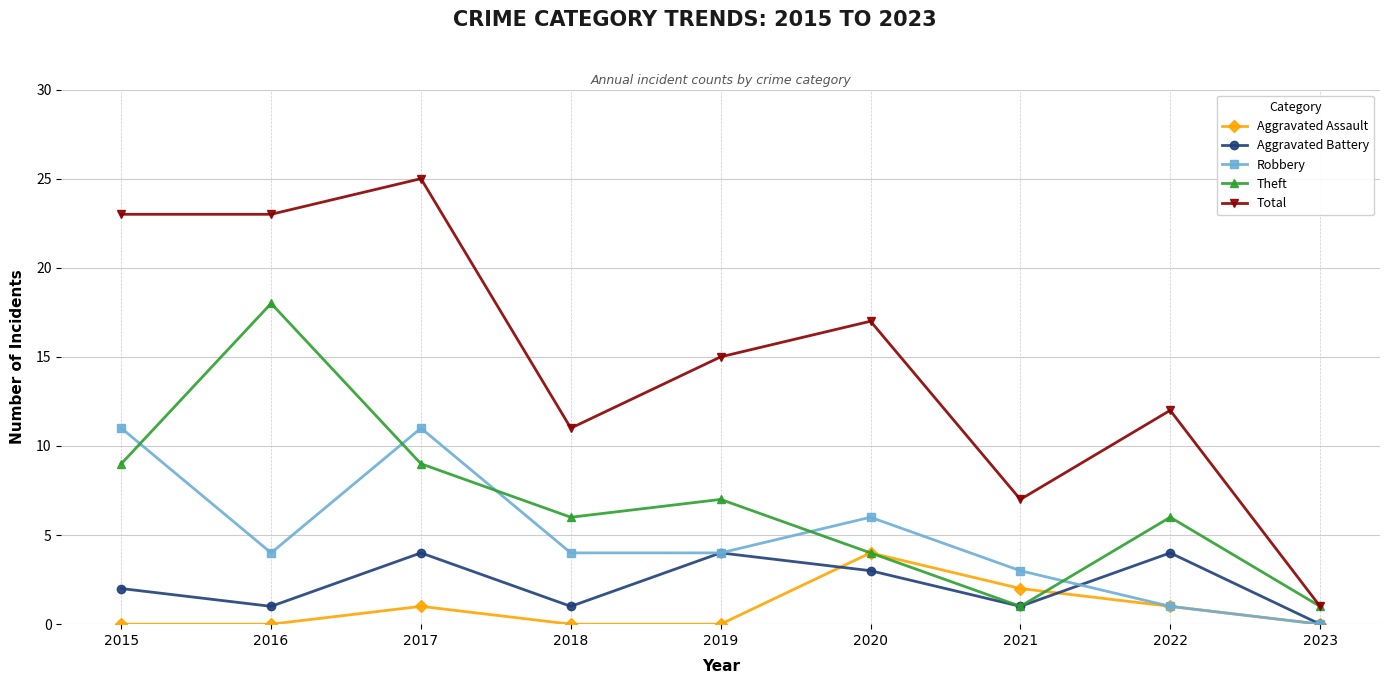

What is the value of the Aggravated Assault point at the 6th from the left?

4